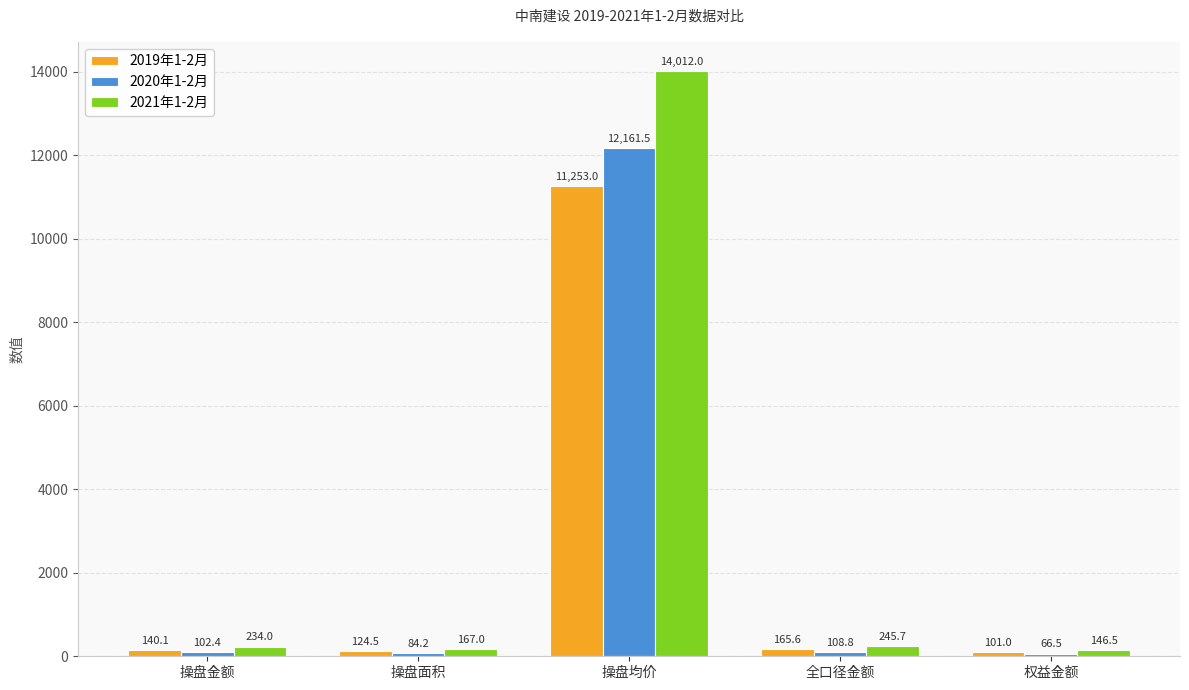

Reading left to right, extract all data points from this chart.

2019年1-2月: 140.1	124.5	11253.0	165.6	101.0
2020年1-2月: 102.4	84.2	12161.5	108.8	66.5
2021年1-2月: 234.0	167.0	14012.0	245.7	146.5